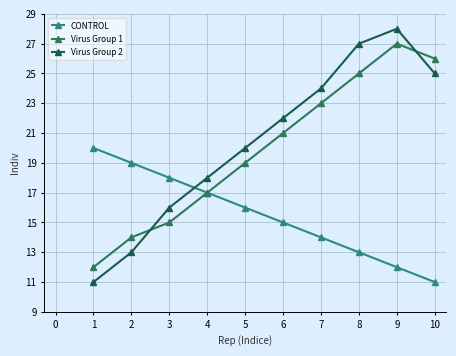

What is the difference between the CONTROL values at 1 and 5?

4